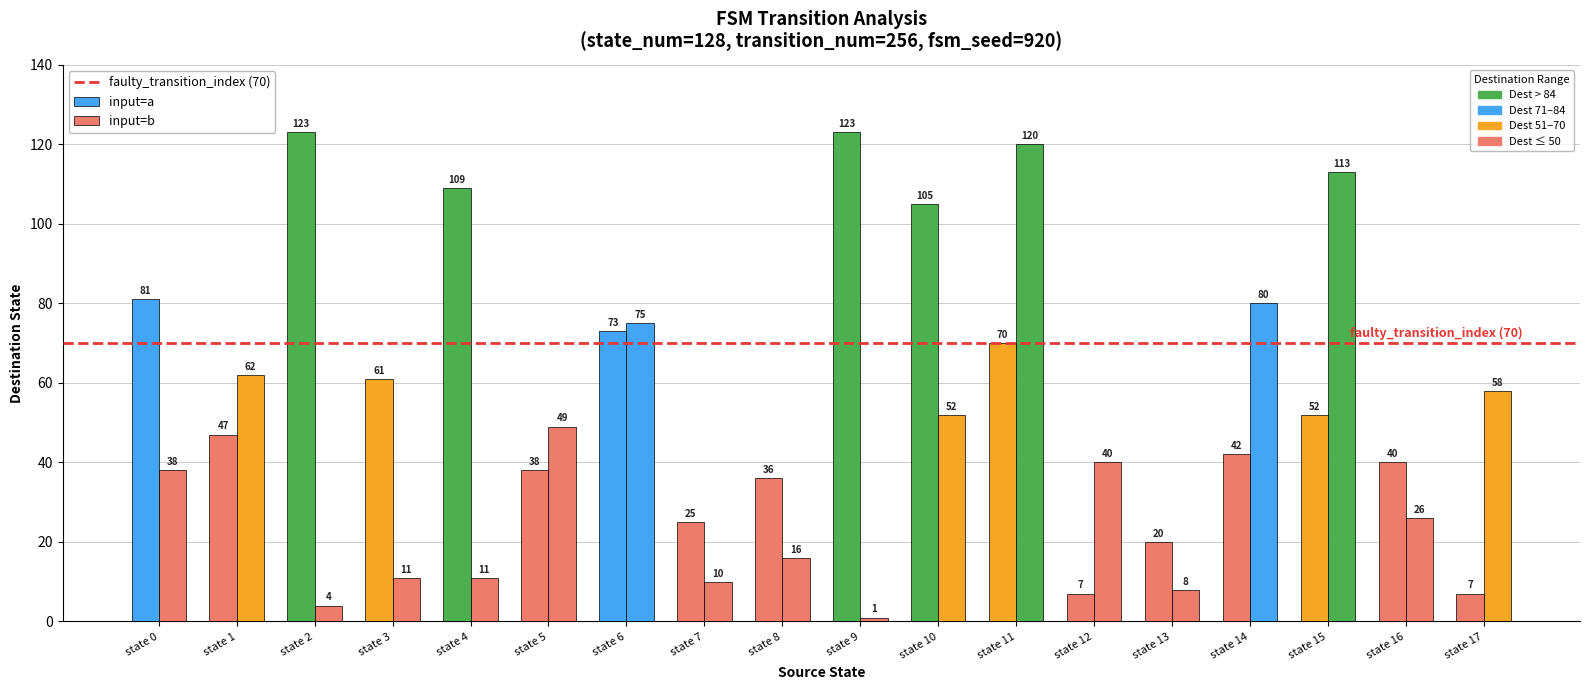

How many bars are there in each group?

2